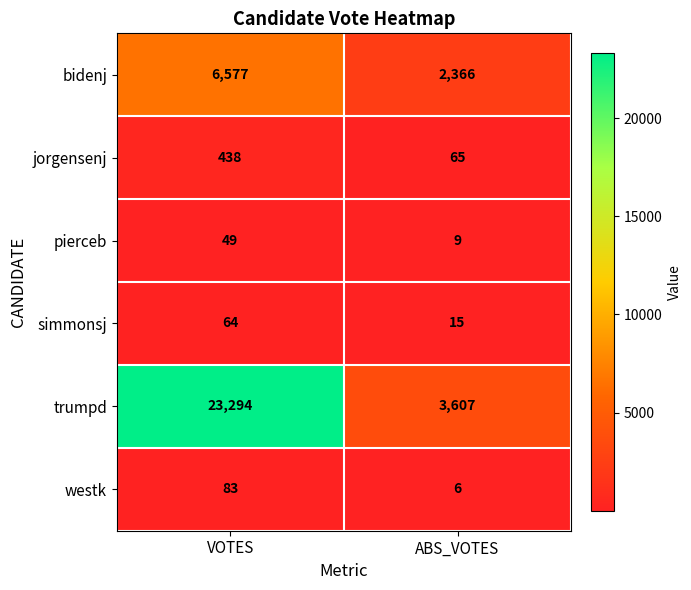

Which series has the largest total across all categories?

trumpd